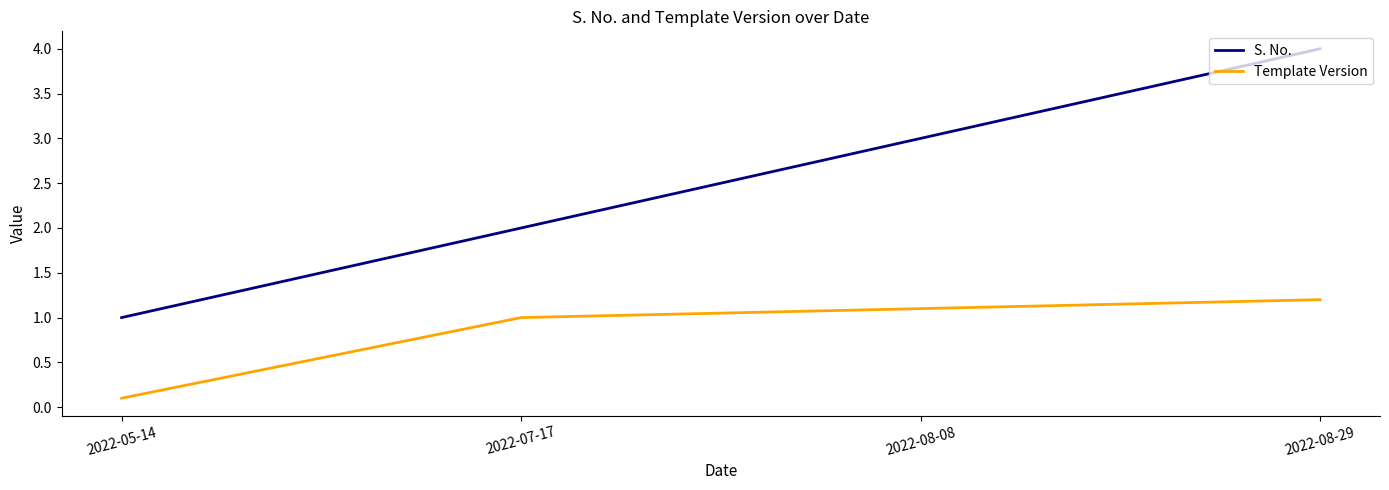

Which series has the widest spread of values?

S. No.